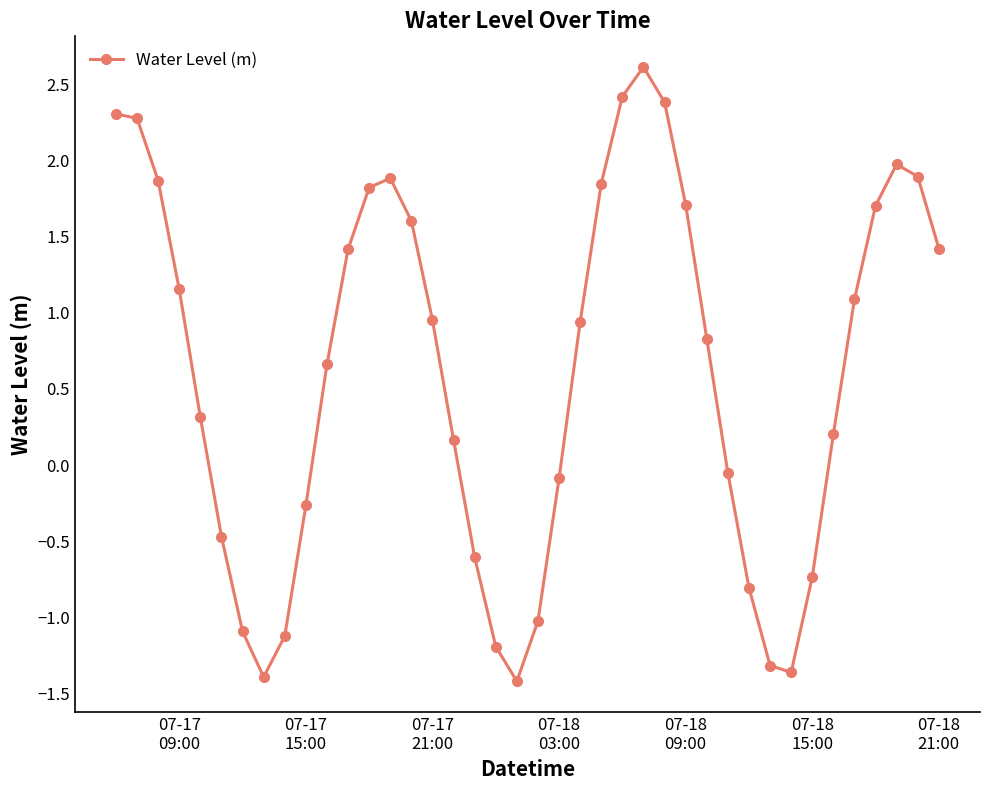

How many points are lower than both their immediate neighbors (excluding endpoints)?

3